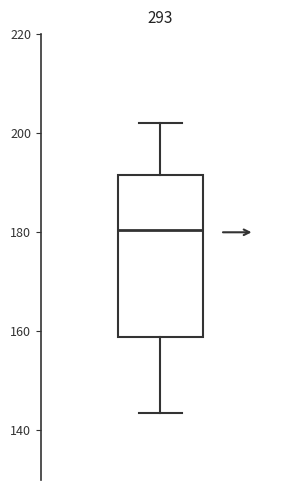

Read this box plot against the y-axis: the position of the median line, the range covered by the box, and the ends of both whiskers. The values are not printed on the chart, so give them approximately, as read against the axis.

median 180, box 158 to 192, whiskers 144 to 202